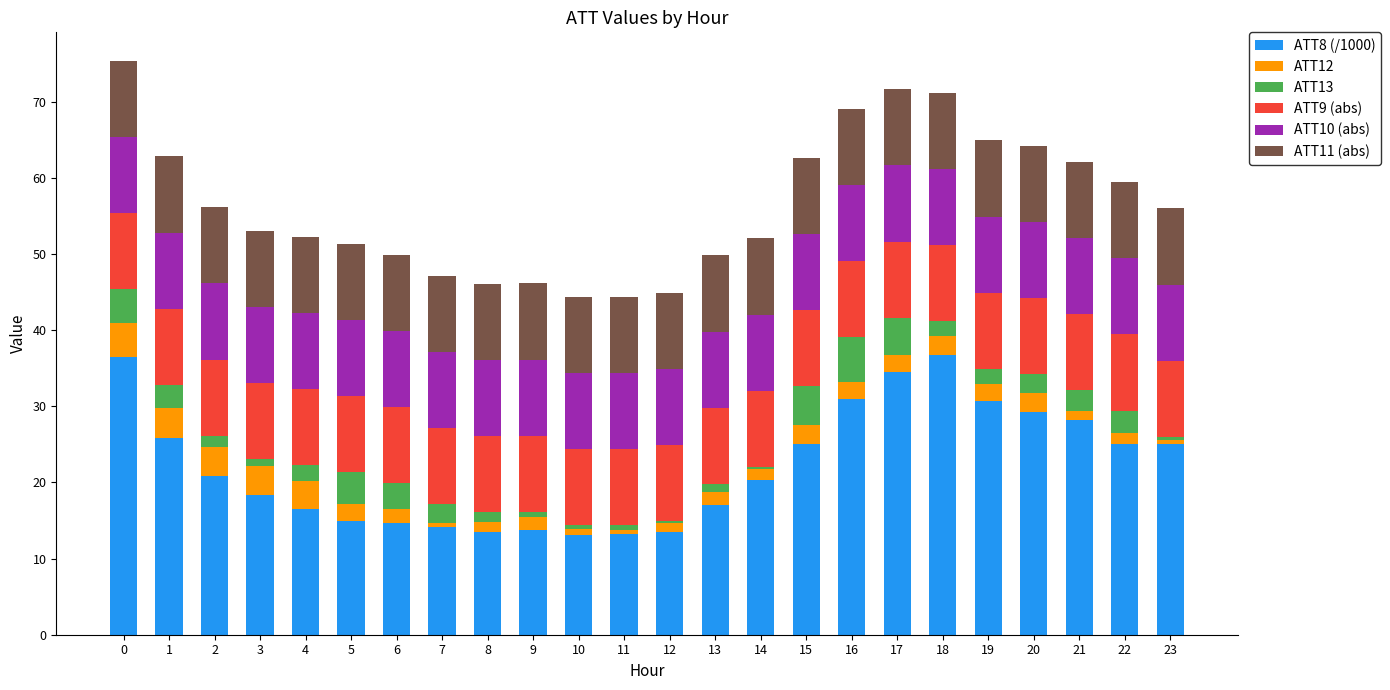

Are the bars grouped side by side (vs. stacked)?

No